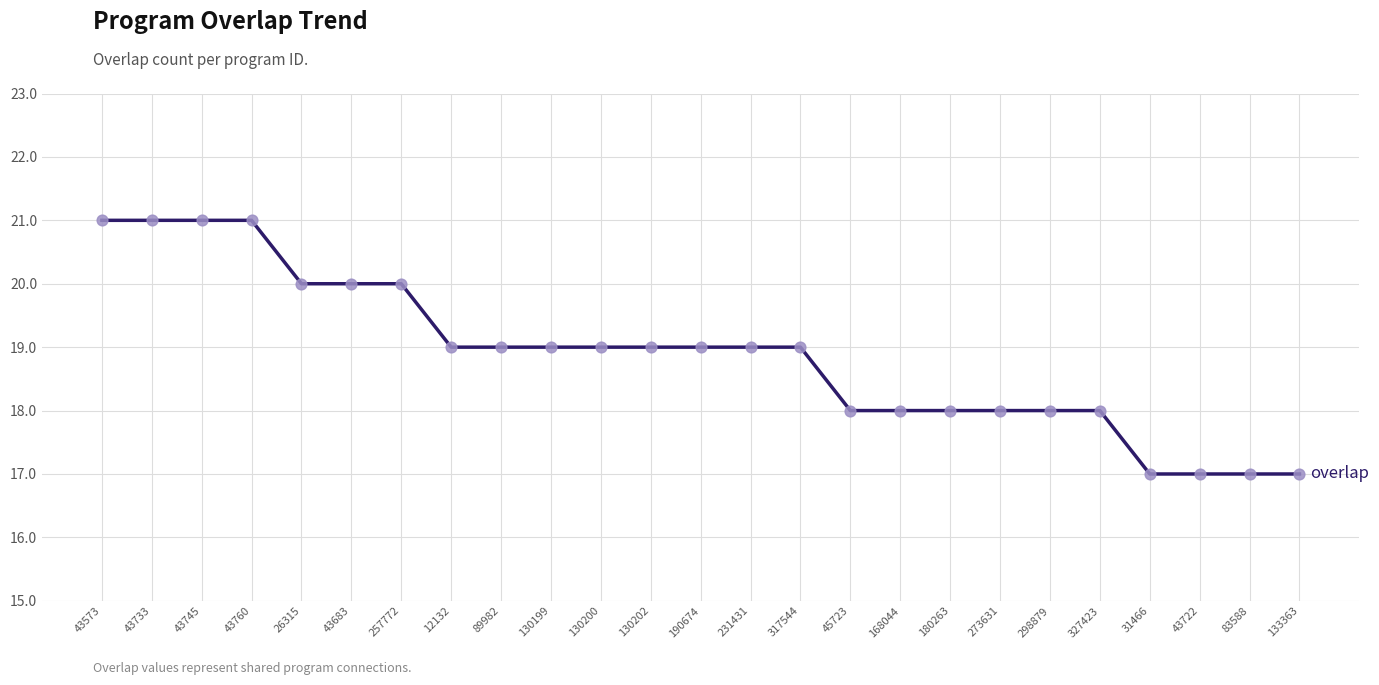

What is the change in value from 43733 to 168044?

-3